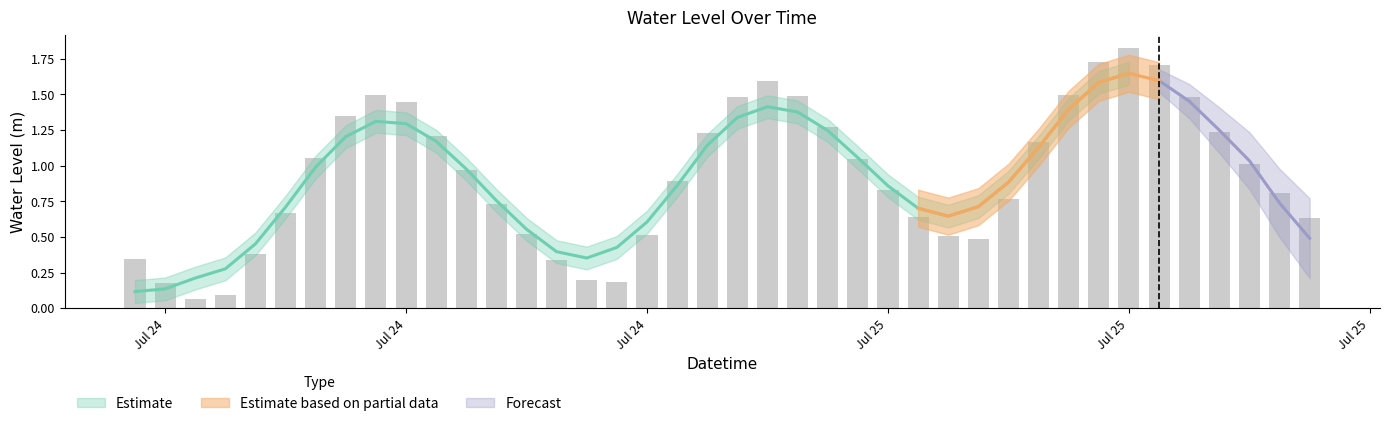

List the labels in order of value, largest first.

2023-07-25 15:00, 2023-07-25 14:00, 2023-07-25 16:00, 2023-07-25 03:00, 2023-07-24 14:00, 2023-07-25 13:00, 2023-07-25 04:00, 2023-07-25 17:00, 2023-07-25 02:00, 2023-07-24 15:00, 2023-07-24 13:00, 2023-07-25 05:00, 2023-07-25 18:00, 2023-07-25 01:00, 2023-07-24 16:00, 2023-07-25 12:00, 2023-07-24 12:00, 2023-07-25 06:00, 2023-07-25 19:00, 2023-07-24 17:00, 2023-07-25 00:00, 2023-07-25 07:00, 2023-07-25 20:00, 2023-07-25 11:00, 2023-07-24 18:00, 2023-07-24 11:00, 2023-07-25 08:00, 2023-07-25 21:00, 2023-07-24 19:00, 2023-07-24 23:00, 2023-07-25 09:00, 2023-07-25 10:00, 2023-07-24 10:00, 2023-07-24 06:00, 2023-07-24 20:00, 2023-07-24 21:00, 2023-07-24 22:00, 2023-07-24 07:00, 2023-07-24 09:00, 2023-07-24 08:00